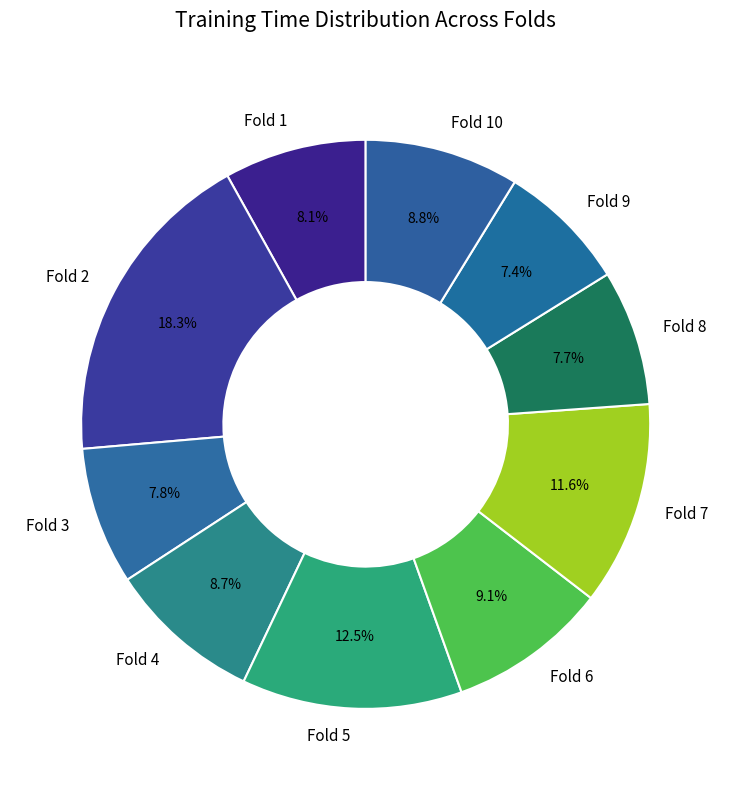

True or false: Fold 6 accounts for 3% of the total.

False